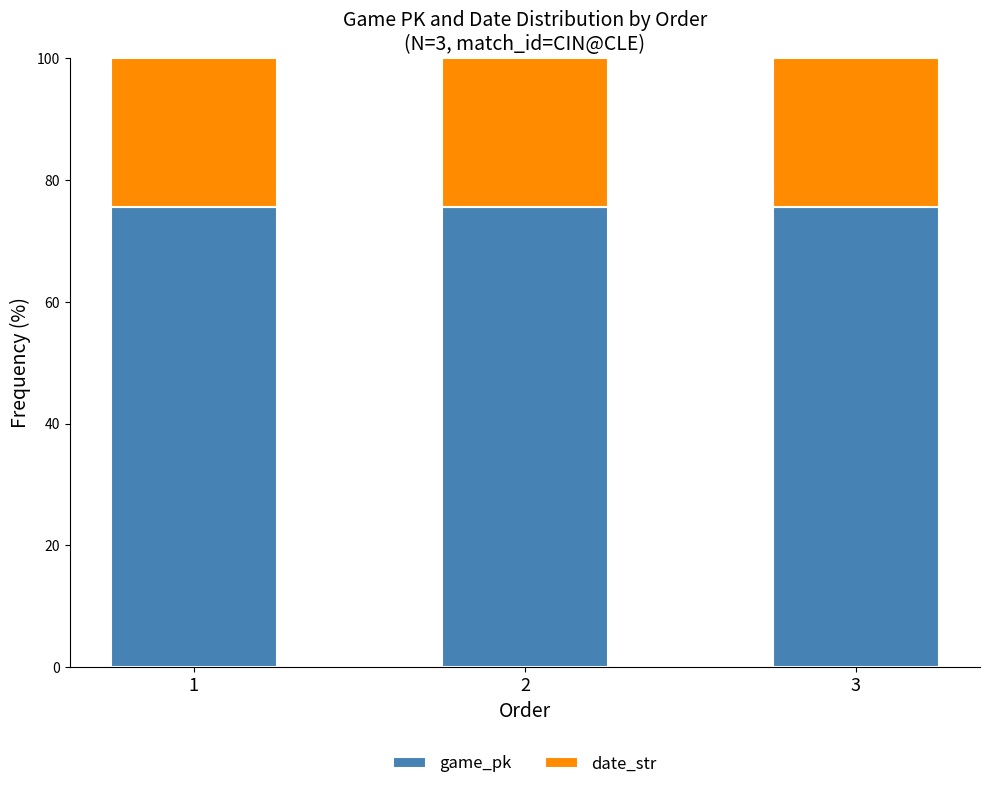

True or false: game_pk has a value of 38.9 at 2.

False